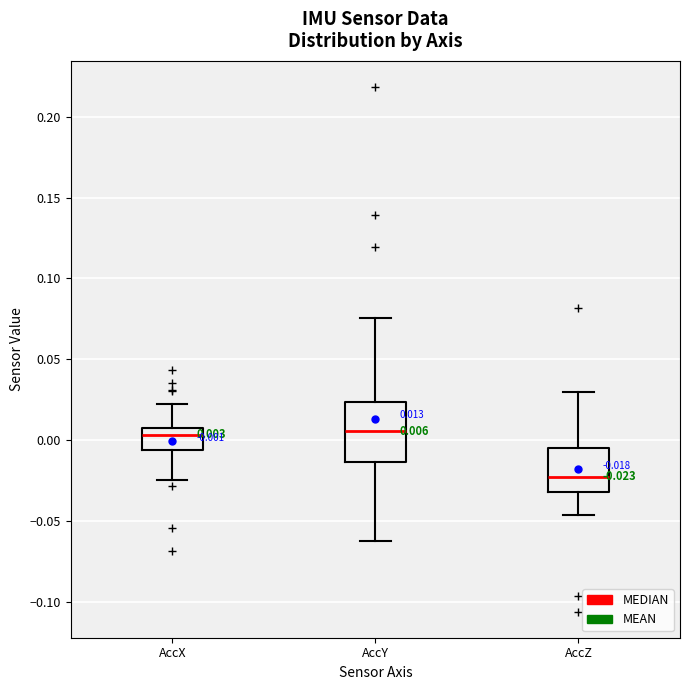

Which box has the lowest median line?

AccZ